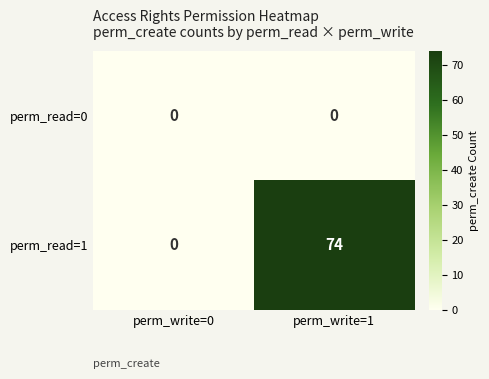

Is the value of perm_read=0 at perm_write=1 greater than the value of perm_read=1 at perm_write=1?

No